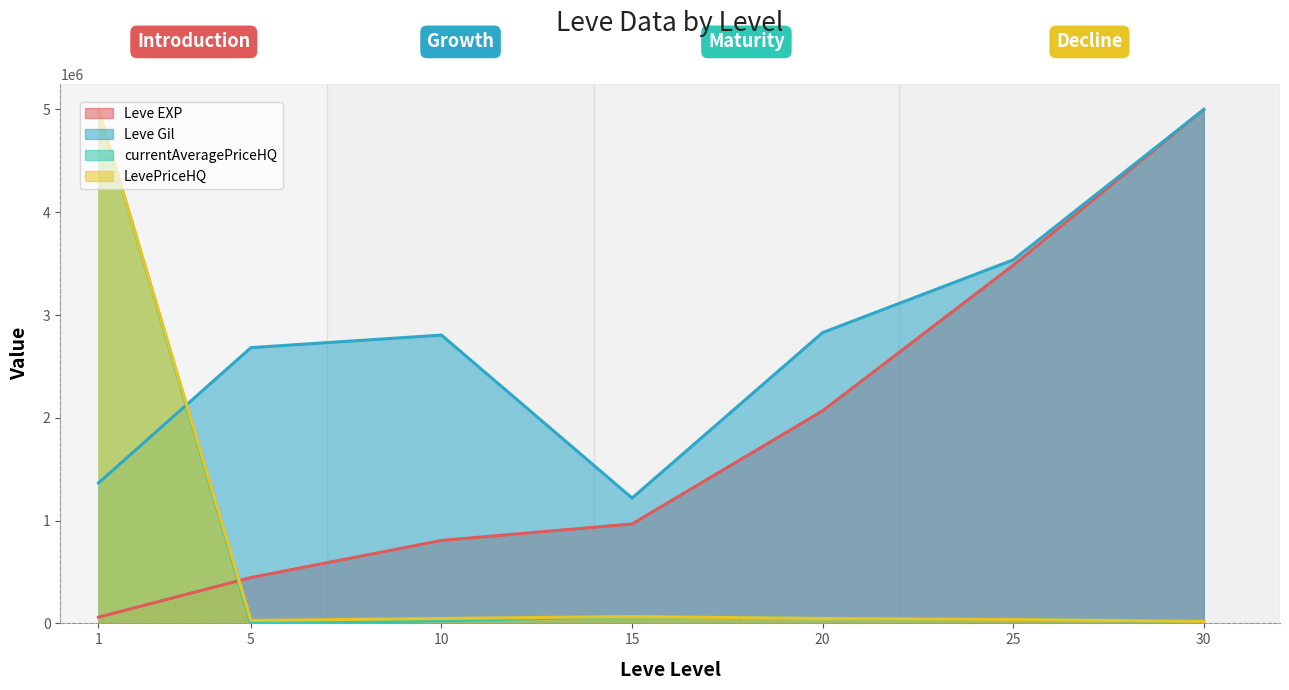

Reading left to right, extract all data points from this chart.

Leve EXP: 1=60321.7	5=446189.2	10=807162.0	15=967062.4	20=2068173.1	25=3484297.2	30=5000000.0
Leve Gil: 1=1365853.7	5=2682926.8	10=2804878.0	15=1219512.2	20=2829268.3	25=3536585.4	30=5000000.0
currentAveragePriceHQ: 1=5000000.0	5=0.0	10=26096.2	15=66673.3	20=47619.0	25=37904.8	30=18857.1
LevePriceHQ: 1=5000000.0	5=28571.4	10=47619.0	15=66673.3	20=47619.0	25=37904.8	30=18857.1